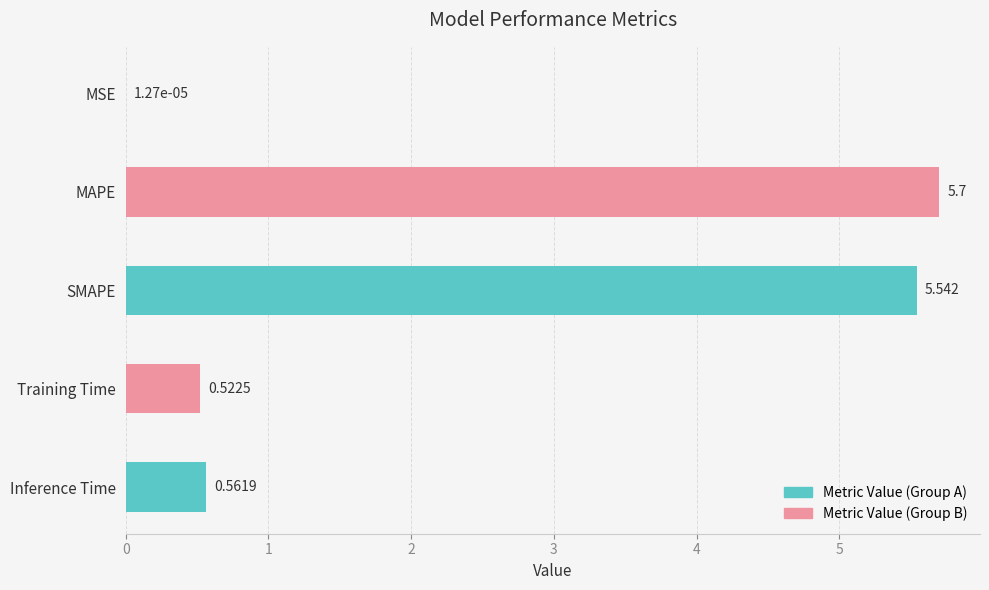

What is the sum of the values at Training Time and SMAPE?

6.1